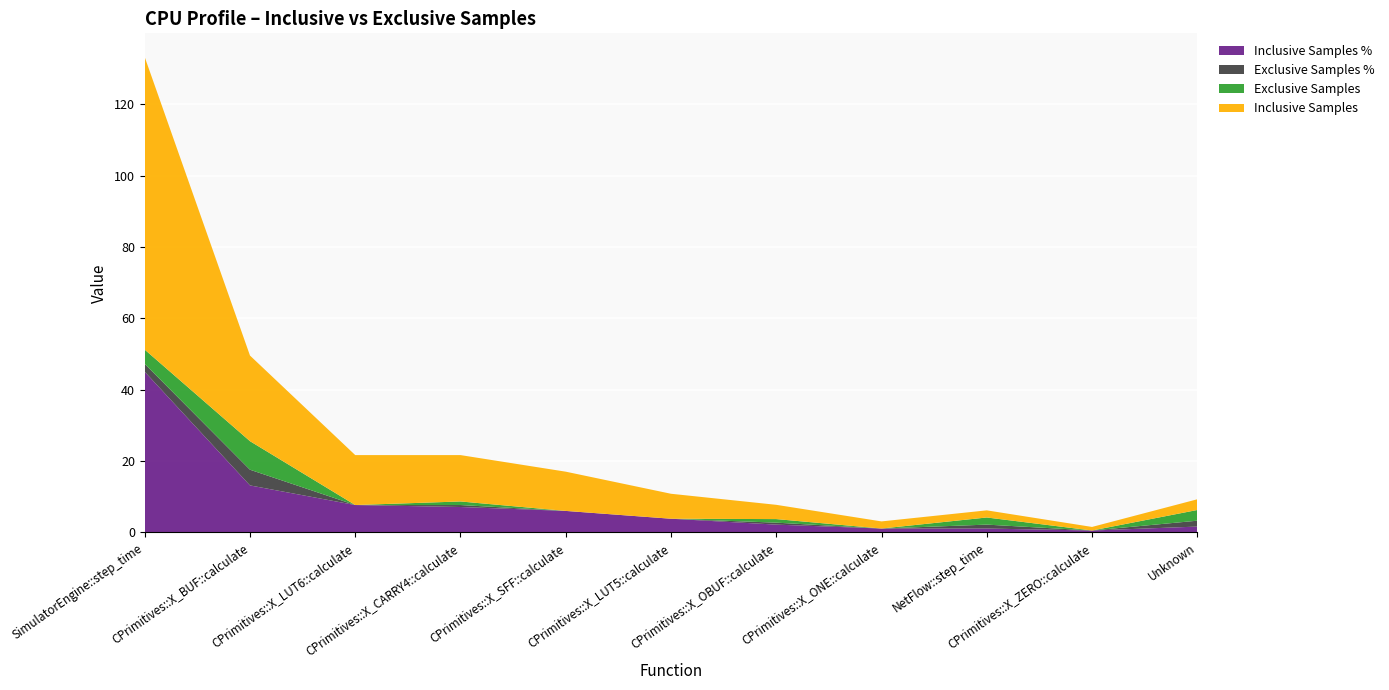

Reading left to right, list all the values displayed in this chart.

Inclusive Samples %: SimulatorEngine::step_time=45.0	CPrimitives::X_BUF::calculate=13.2	CPrimitives::X_LUT6::calculate=7.7	CPrimitives::X_CARRY4::calculate=7.1	CPrimitives::X_SFF::calculate=6.0	CPrimitives::X_LUT5::calculate=3.9	CPrimitives::X_OBUF::calculate=2.2	CPrimitives::X_ONE::calculate=1.1	NetFlow::step_time=1.1	CPrimitives::X_ZERO::calculate=0.6	Unknown=1.6
Exclusive Samples %: SimulatorEngine::step_time=2.2	CPrimitives::X_BUF::calculate=4.4	CPrimitives::X_LUT6::calculate=0.0	CPrimitives::X_CARRY4::calculate=0.6	CPrimitives::X_SFF::calculate=0.0	CPrimitives::X_LUT5::calculate=0.0	CPrimitives::X_OBUF::calculate=0.6	CPrimitives::X_ONE::calculate=0.0	NetFlow::step_time=1.1	CPrimitives::X_ZERO::calculate=0.0	Unknown=1.6
Exclusive Samples: SimulatorEngine::step_time=4.0	CPrimitives::X_BUF::calculate=8.0	CPrimitives::X_LUT6::calculate=0.0	CPrimitives::X_CARRY4::calculate=1.0	CPrimitives::X_SFF::calculate=0.0	CPrimitives::X_LUT5::calculate=0.0	CPrimitives::X_OBUF::calculate=1.0	CPrimitives::X_ONE::calculate=0.0	NetFlow::step_time=2.0	CPrimitives::X_ZERO::calculate=0.0	Unknown=3.0
Inclusive Samples: SimulatorEngine::step_time=82.0	CPrimitives::X_BUF::calculate=24.0	CPrimitives::X_LUT6::calculate=14.0	CPrimitives::X_CARRY4::calculate=13.0	CPrimitives::X_SFF::calculate=11.0	CPrimitives::X_LUT5::calculate=7.0	CPrimitives::X_OBUF::calculate=4.0	CPrimitives::X_ONE::calculate=2.0	NetFlow::step_time=2.0	CPrimitives::X_ZERO::calculate=1.0	Unknown=3.0